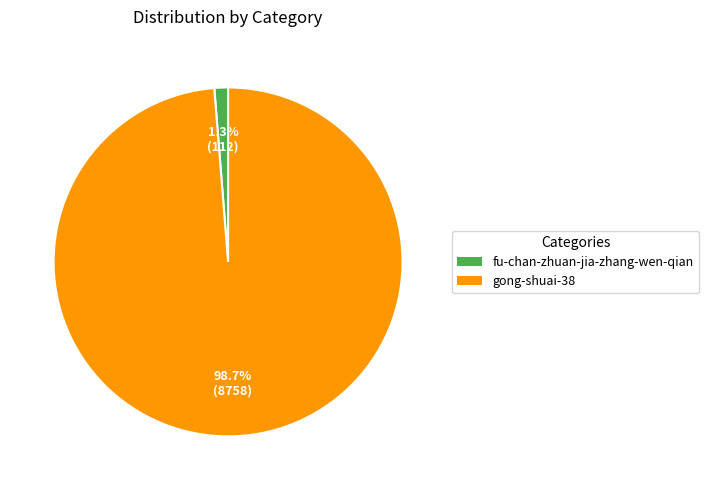

Which slice represents more than half of the pie?

gong-shuai-38